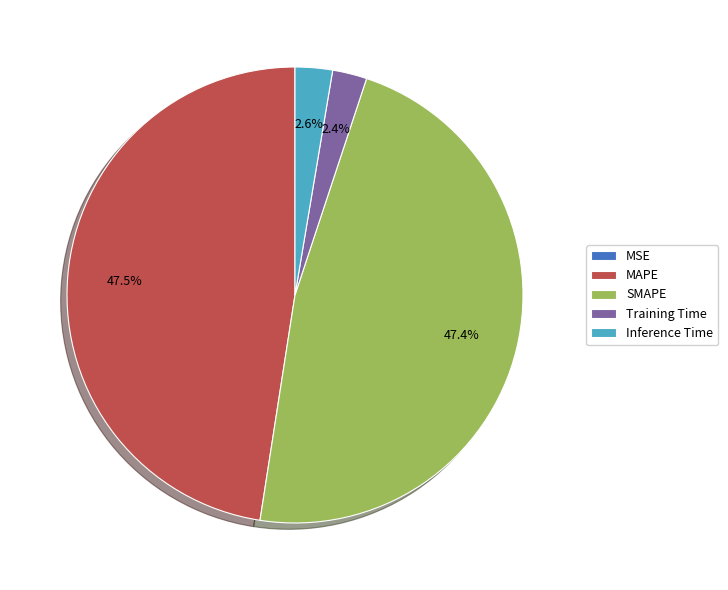

Does MAPE represent more than half of the total?

No